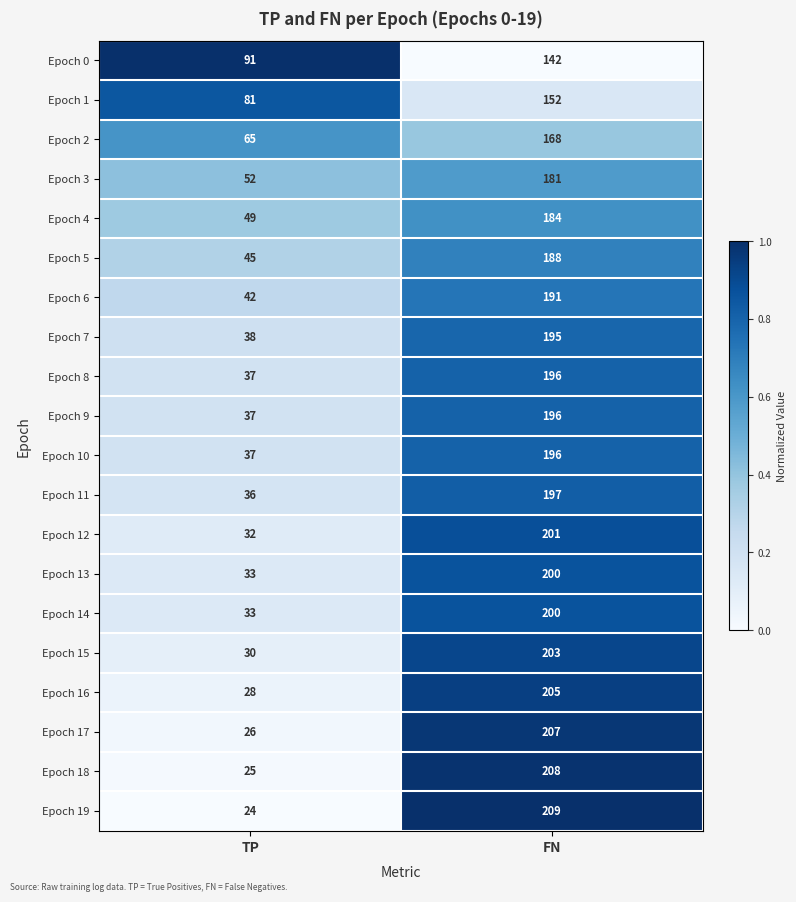

Count the number of data series in this chart.

20